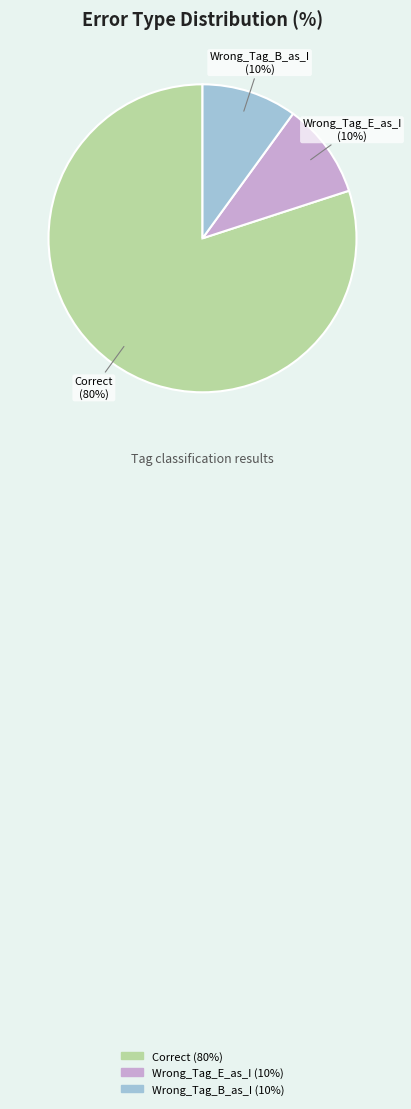

Which category has the biggest portion of the pie?

Correct